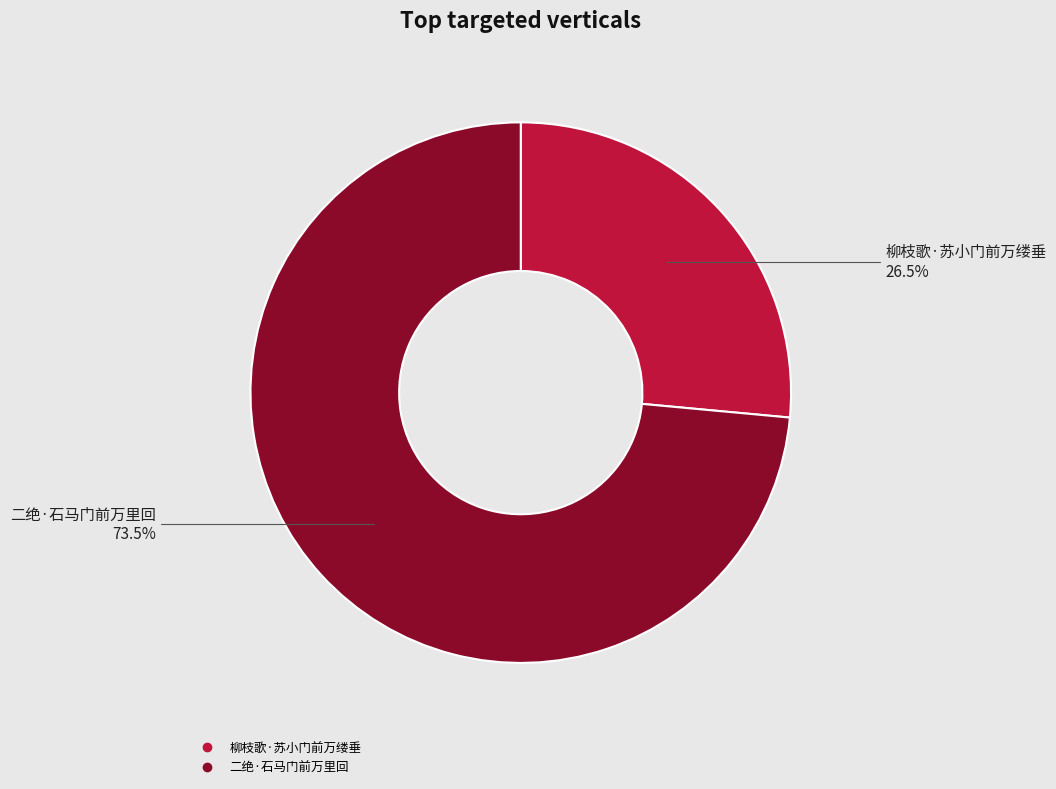

True or false: 柳枝歌·苏小门前万缕垂 accounts for 17% of the total.

False